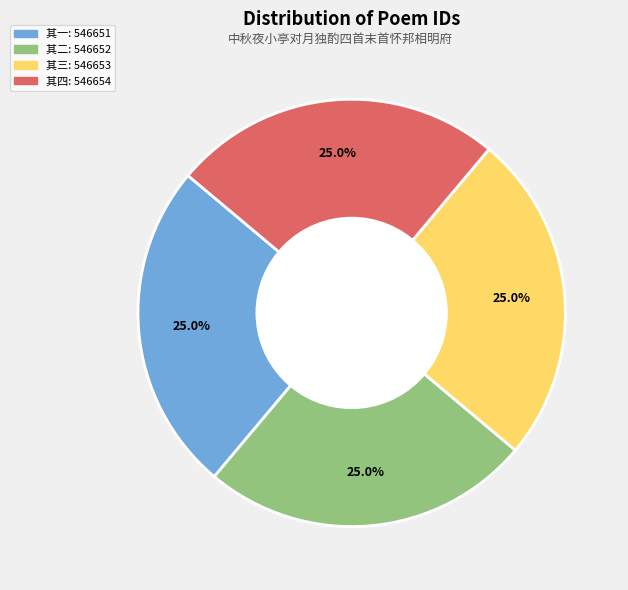

Is there any slice that represents more than half of the pie?

No